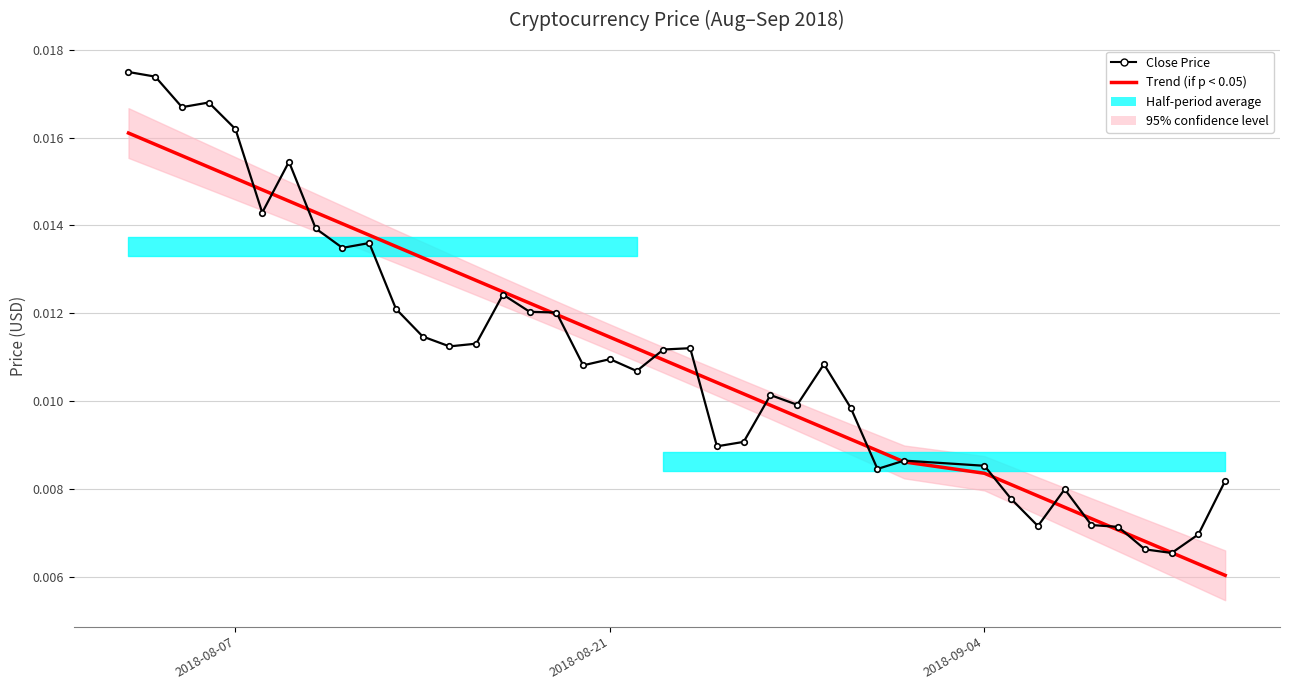

Is the value of Close Price at 17 greater than the value of Trend (if p < 0.05) at 12?

No